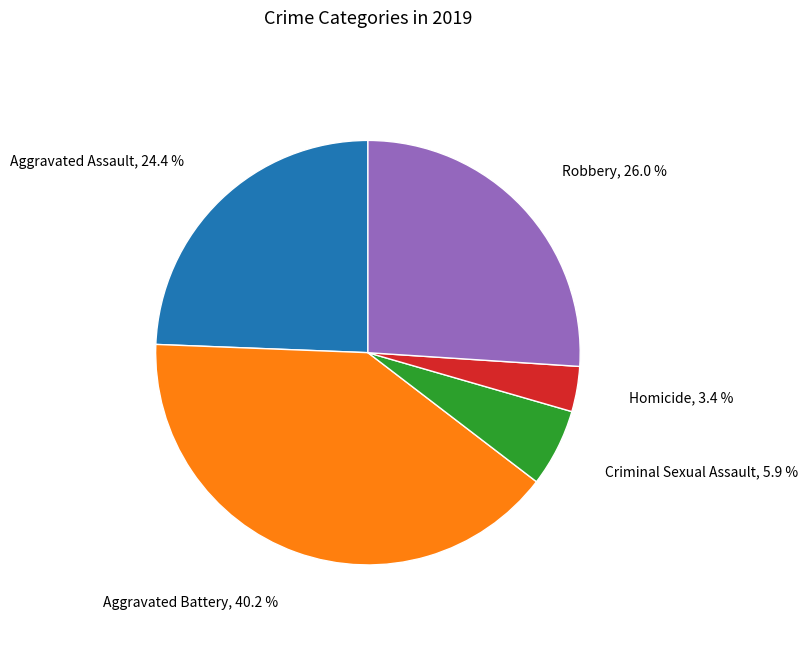

Is there any slice that represents more than half of the pie?

No